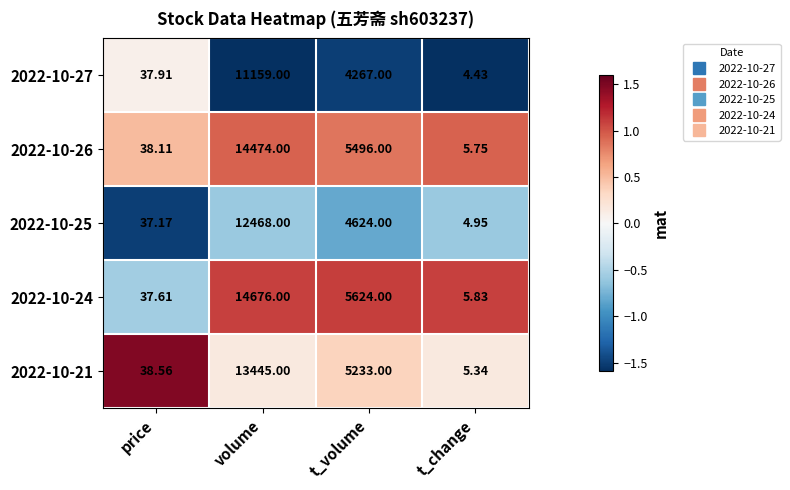

At which label does 2022-10-21 first exceed 5233?

volume